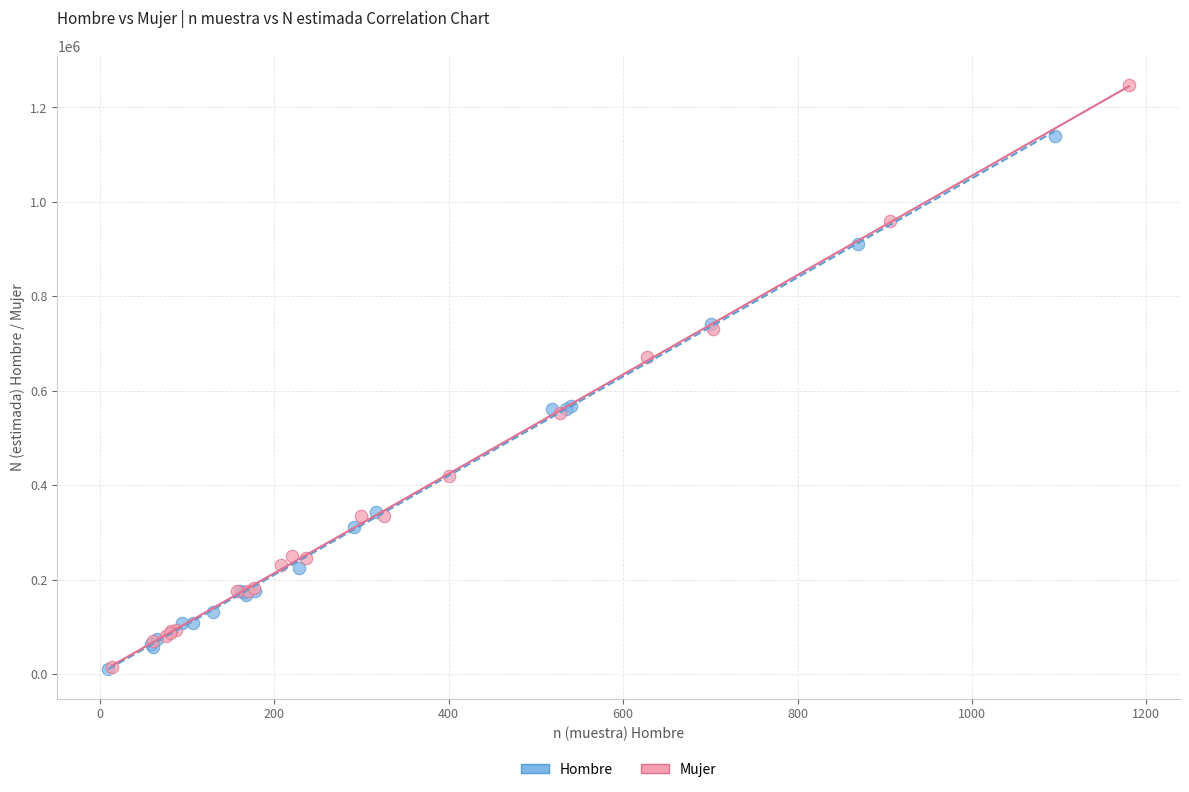

Which series has the widest spread of Y values?

Mujer